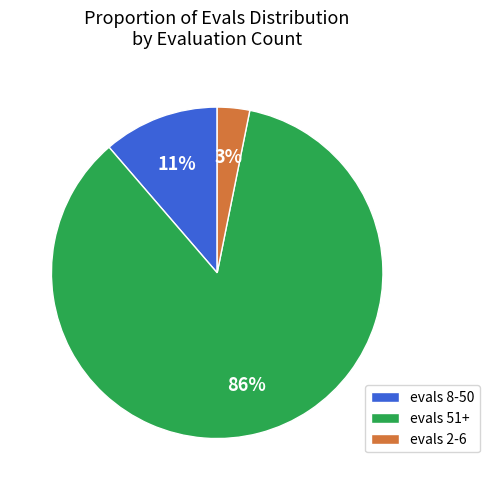

Between evals 2-6 and evals 51+, which is larger?

evals 51+